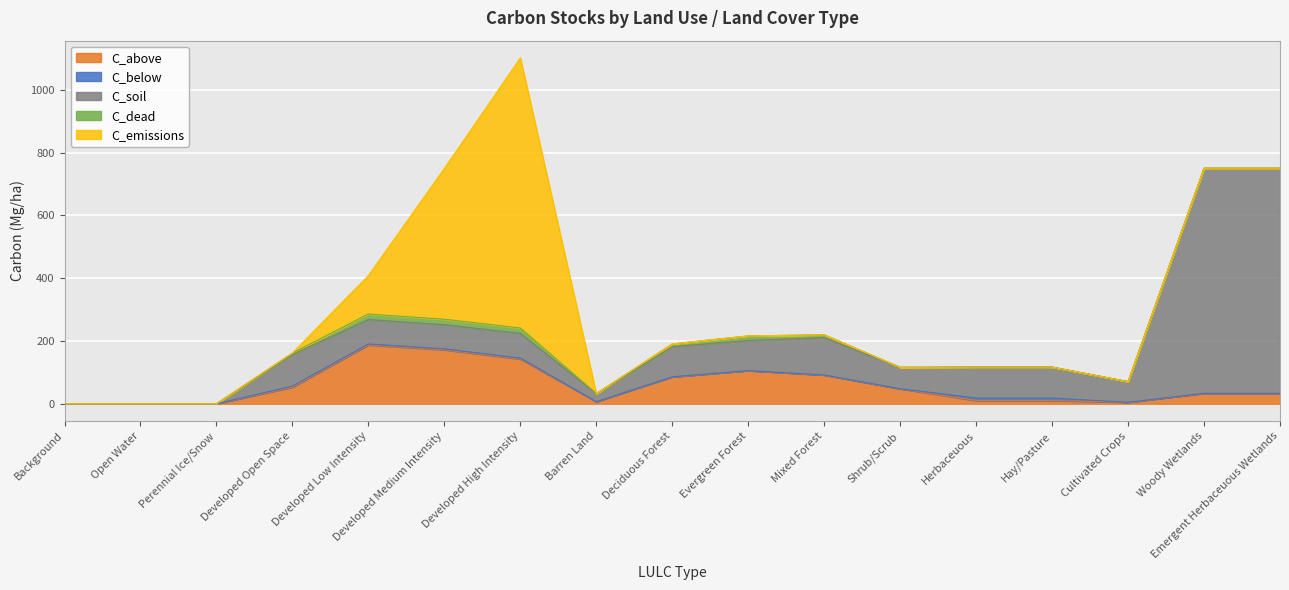

Is it true that C_below equals 2.9 at Developed Medium Intensity?

True